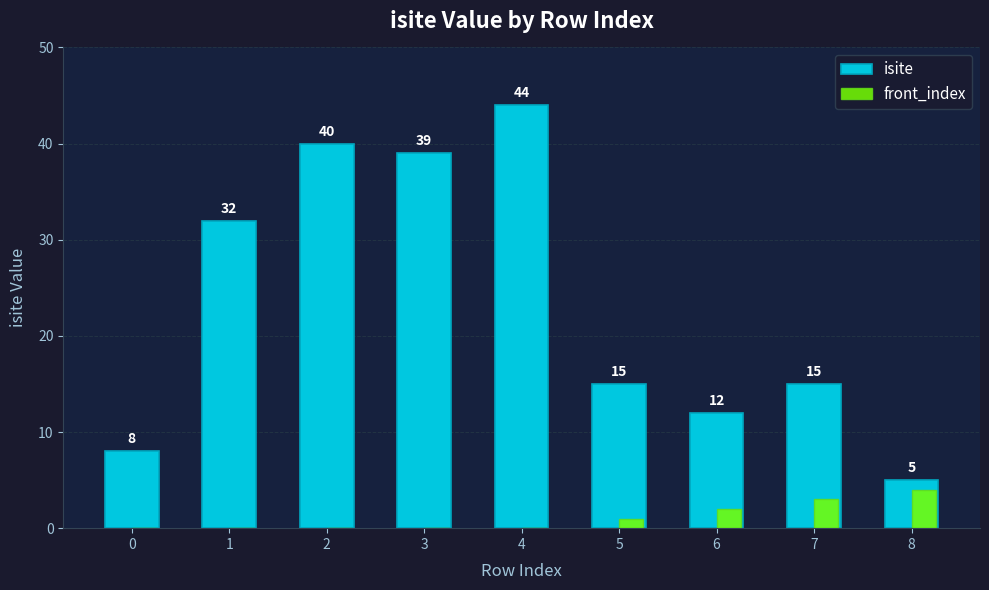

How many categories are shown in the chart?

9